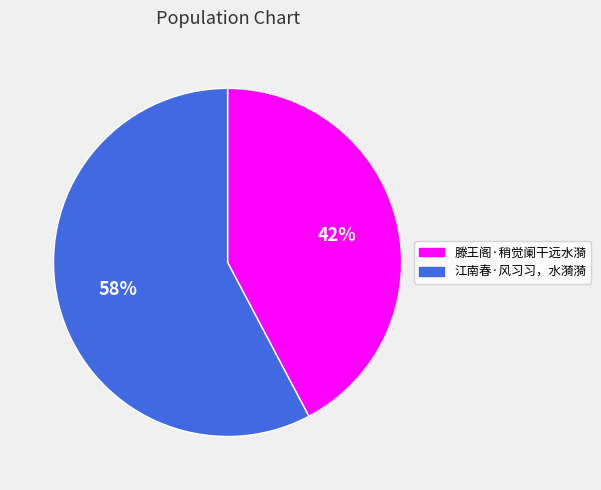

To the nearest percent, what portion does 滕王阁·稍觉阑干远水漪 represent?

42%